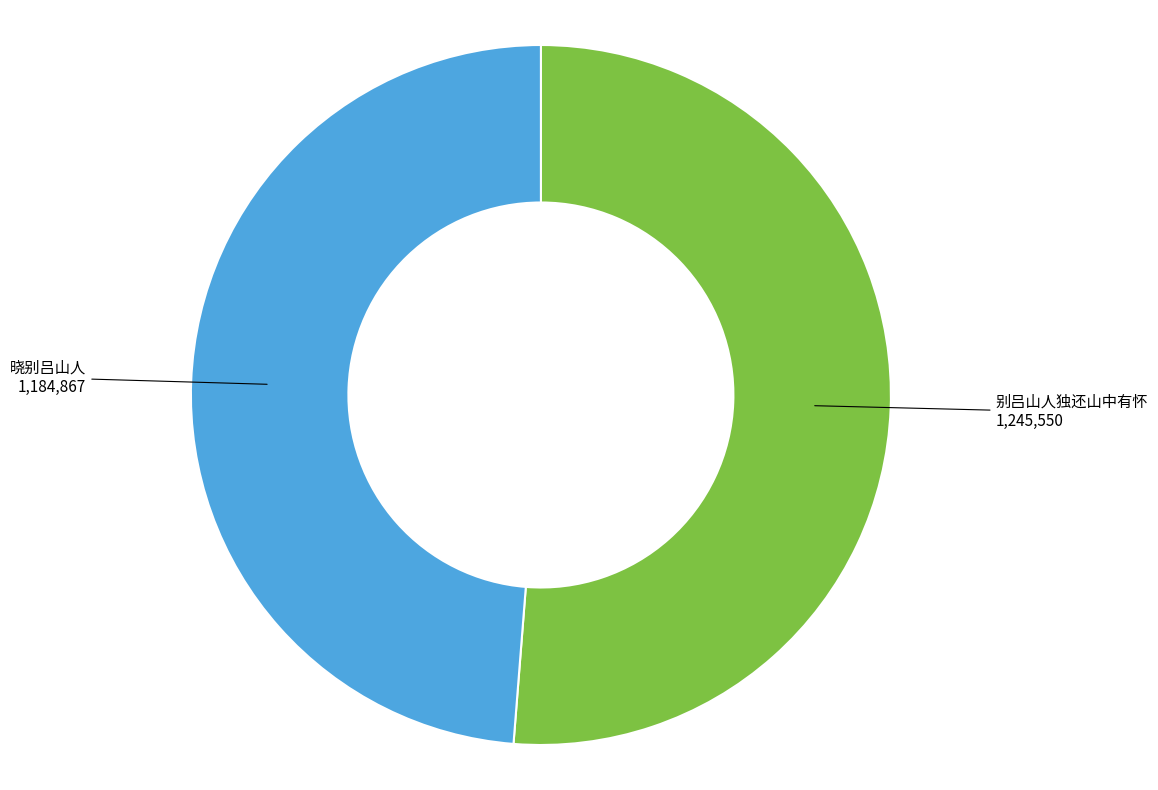

The 晓别吕山人 slice represents 11% of the pie. True or false?

False